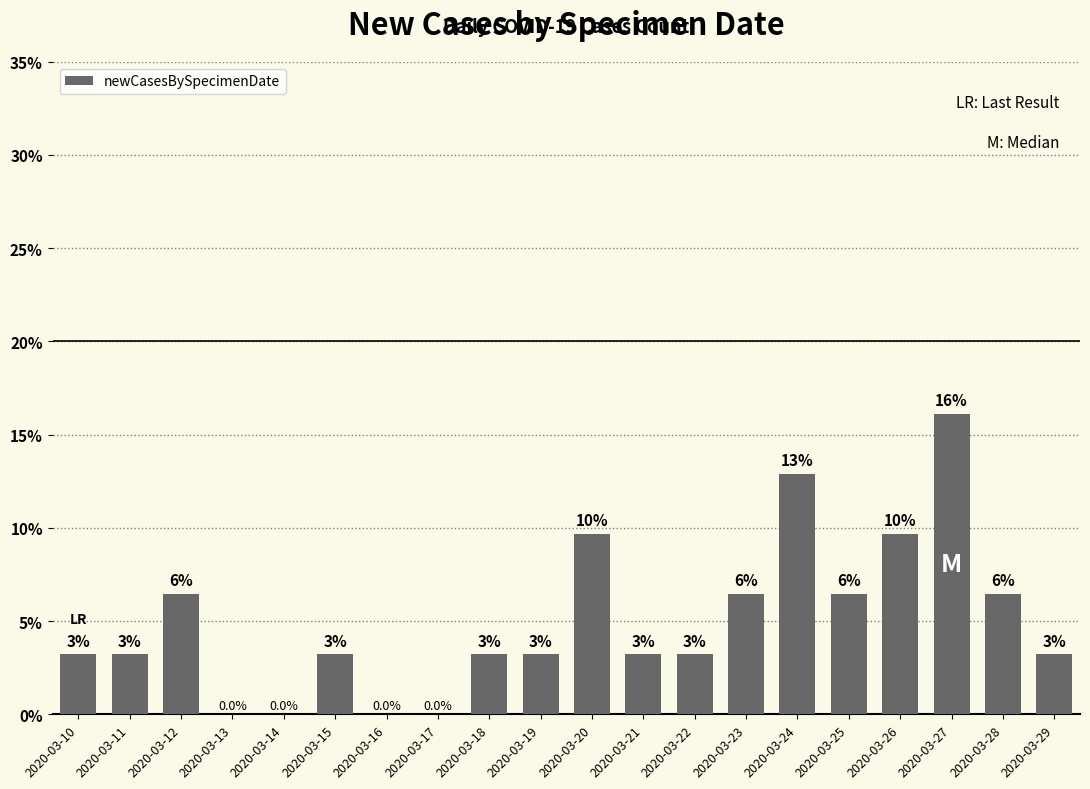

Between 2020-03-24 and 2020-03-29, which is larger?

2020-03-24